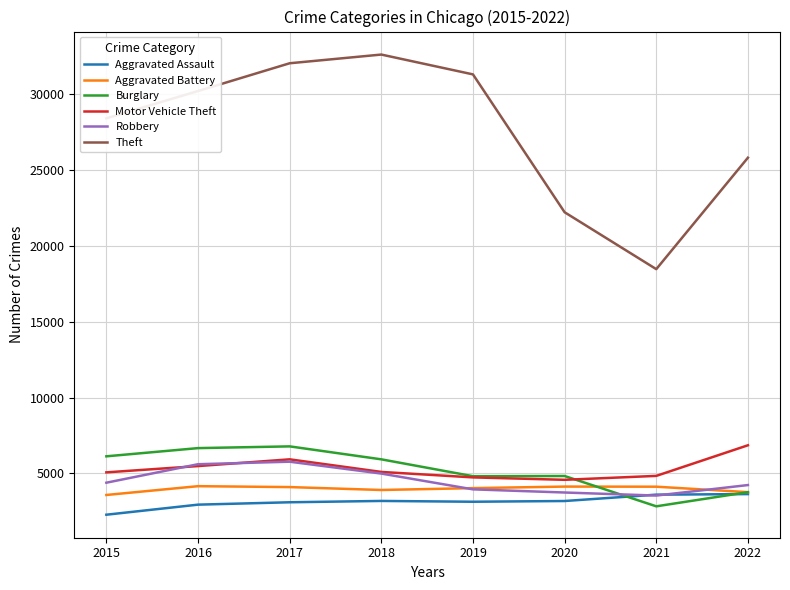

At how many categories does at least one series exceed 17987?

8